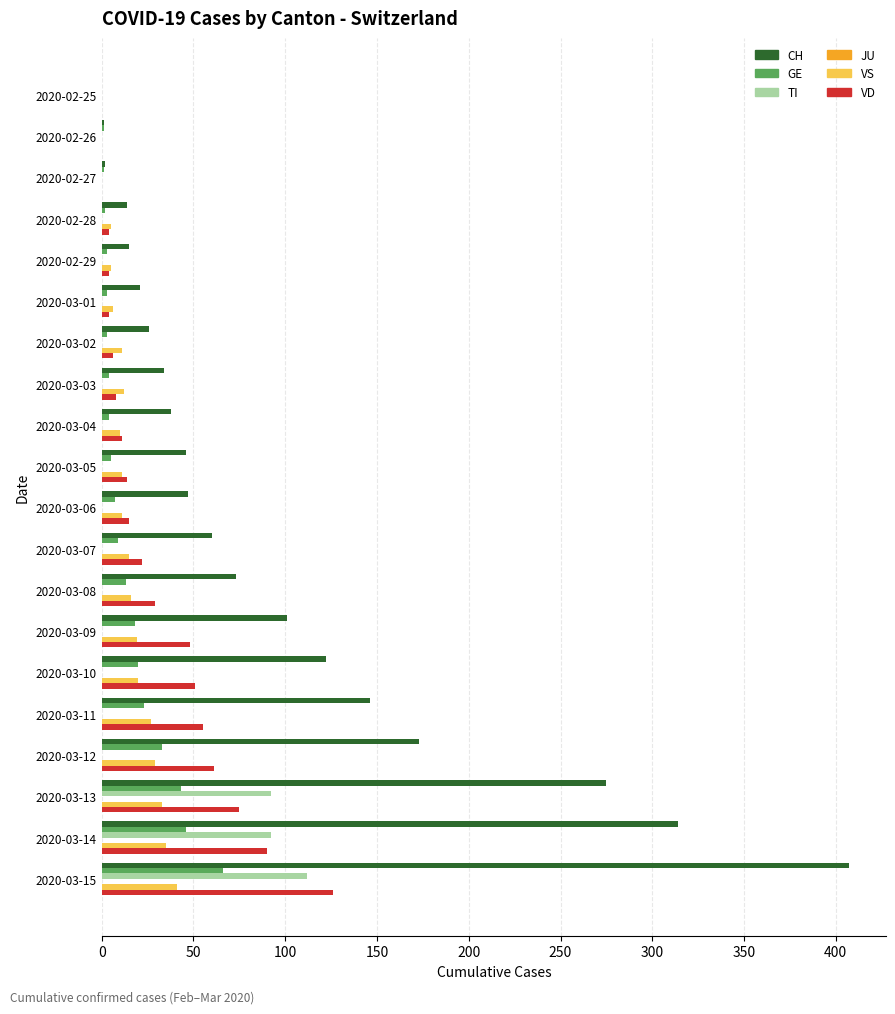

What is the sum of all CH values?

1915